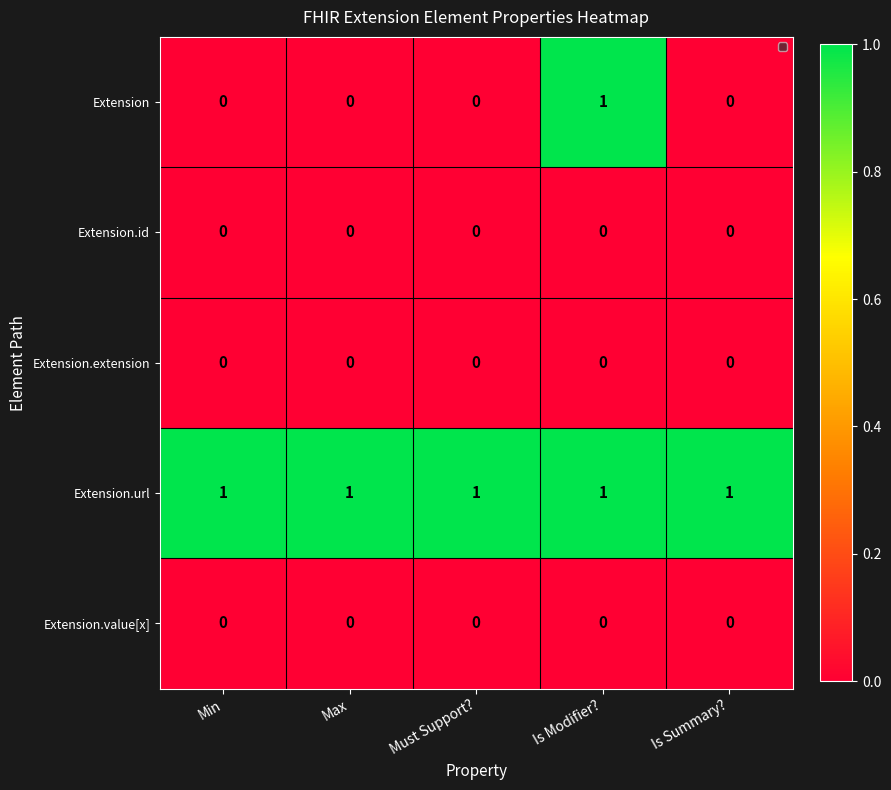

At how many categories does at least one series exceed 0?

5